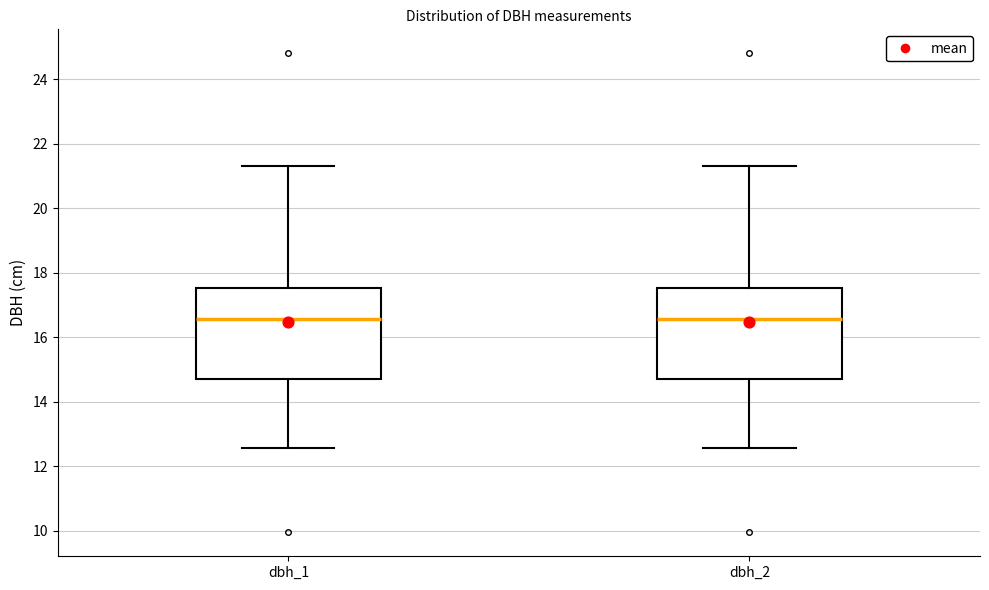

Reading left to right, read every box against the y-axis: the position of its median line, the range the box covers, and the ends of its whiskers. The values are not printed on the chart, so give them approximately, as read against the axis.

dbh_1: median 16.6, box 14.8 to 17.6, whiskers 12.6 to 21.4
dbh_2: median 16.6, box 14.8 to 17.6, whiskers 12.6 to 21.4